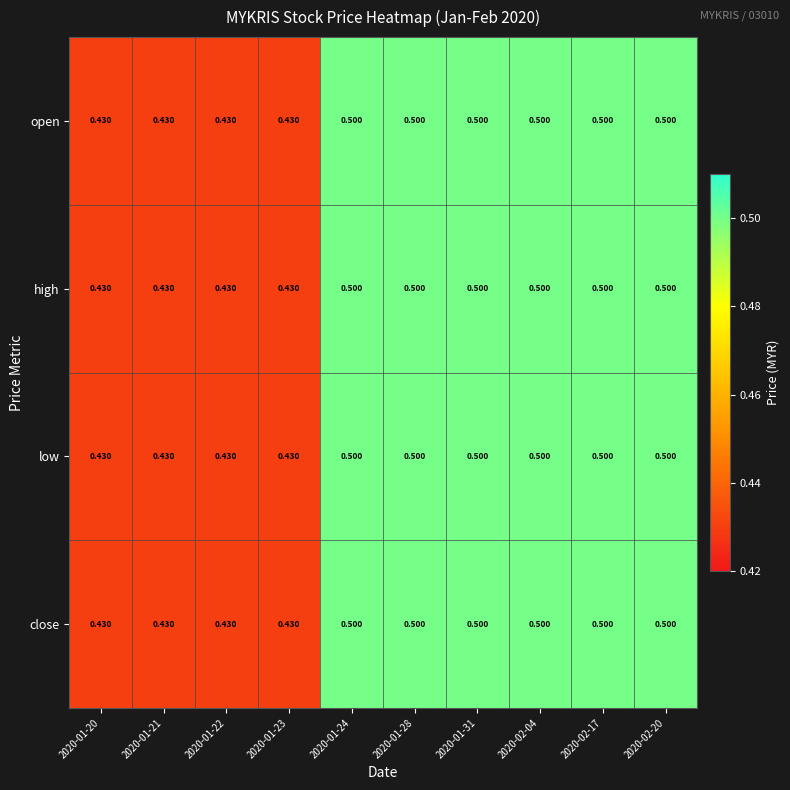

Is the value of high at 2020-01-22 greater than the value of open at 2020-02-17?

No